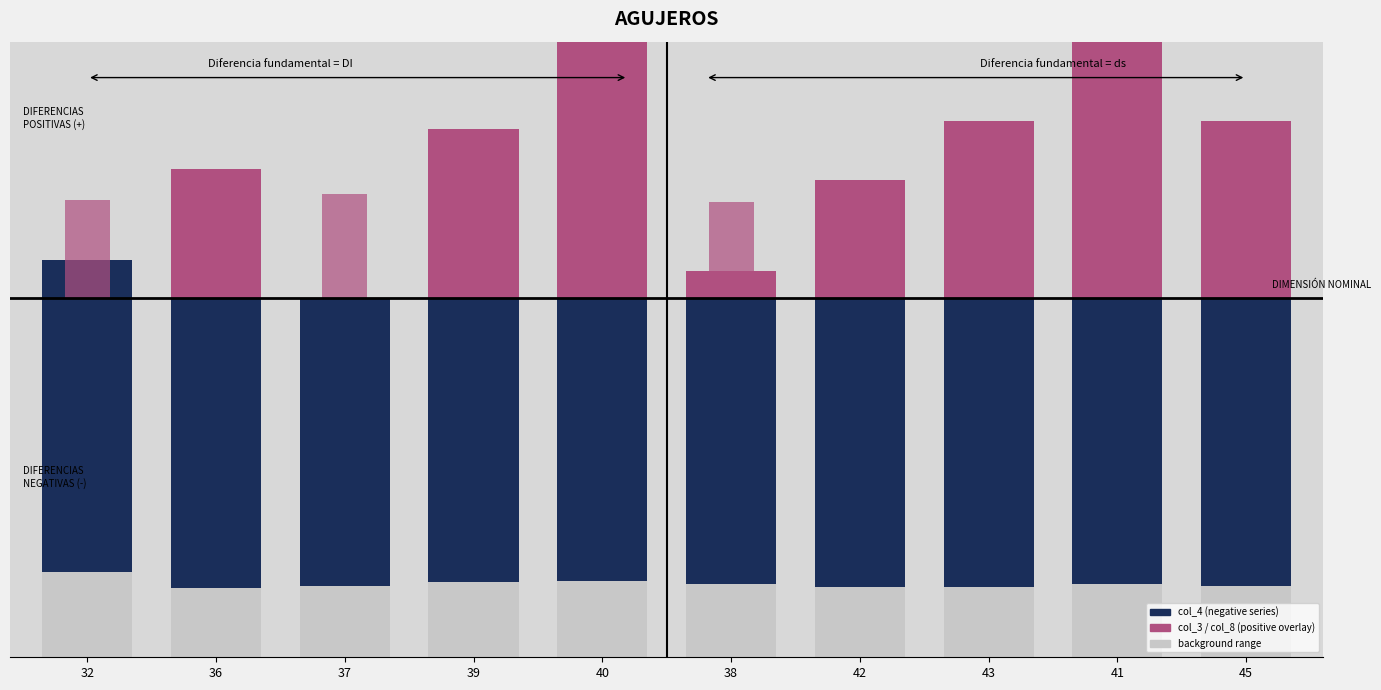

What is the maximum value for col_4 (negative)?

-533.1